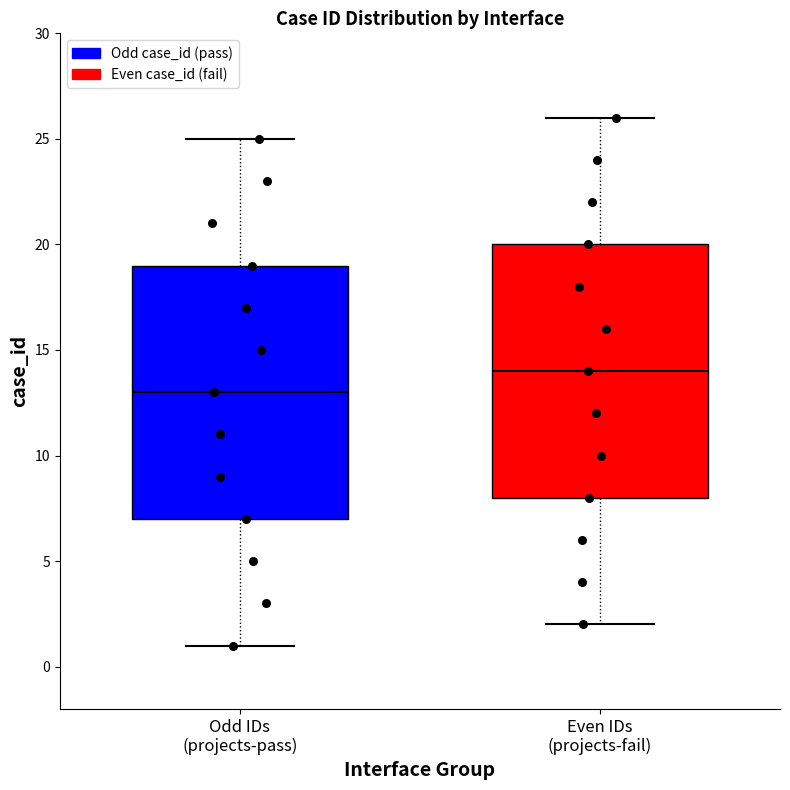

Where does the upper whisker of the box for Odd IDs (projects-pass) end on the y-axis? The values are not printed on the chart, so give them approximately, as read against the axis.

25